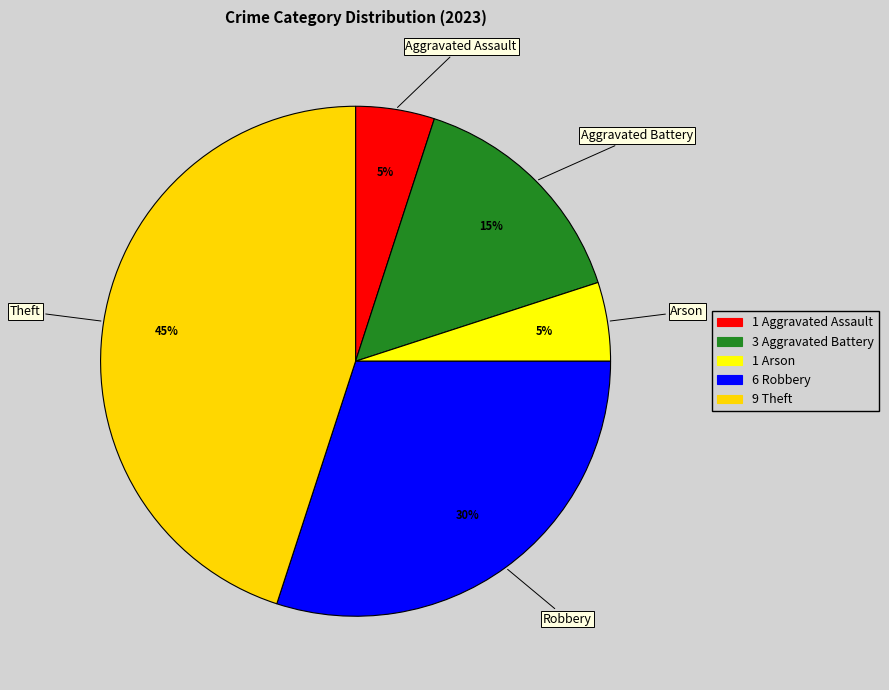

Combined, do Robbery and Aggravated Assault account for over 50%?

No